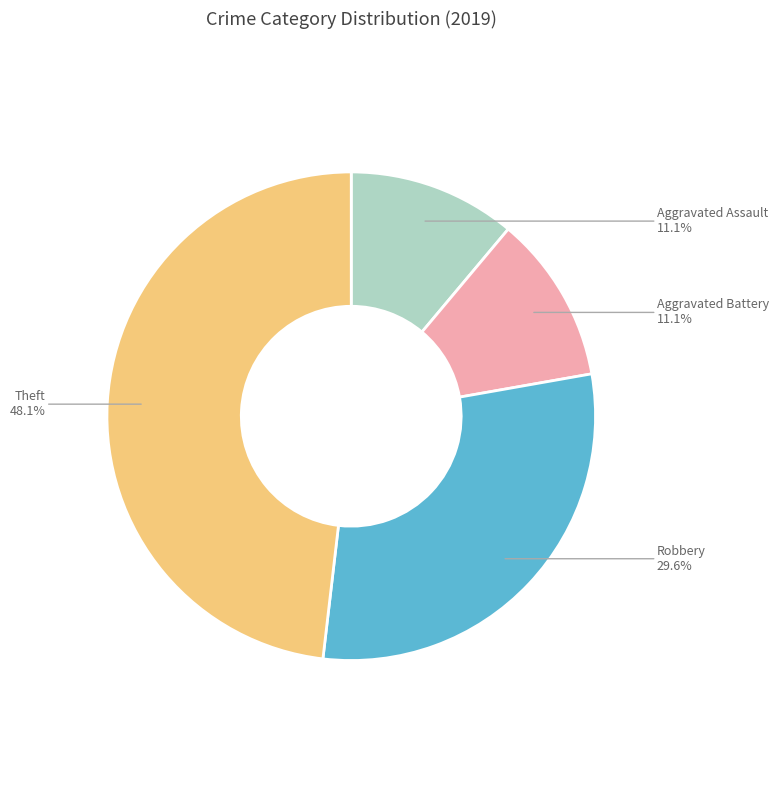

Combined, what portion of the pie is Aggravated Battery and Theft?

59.3%